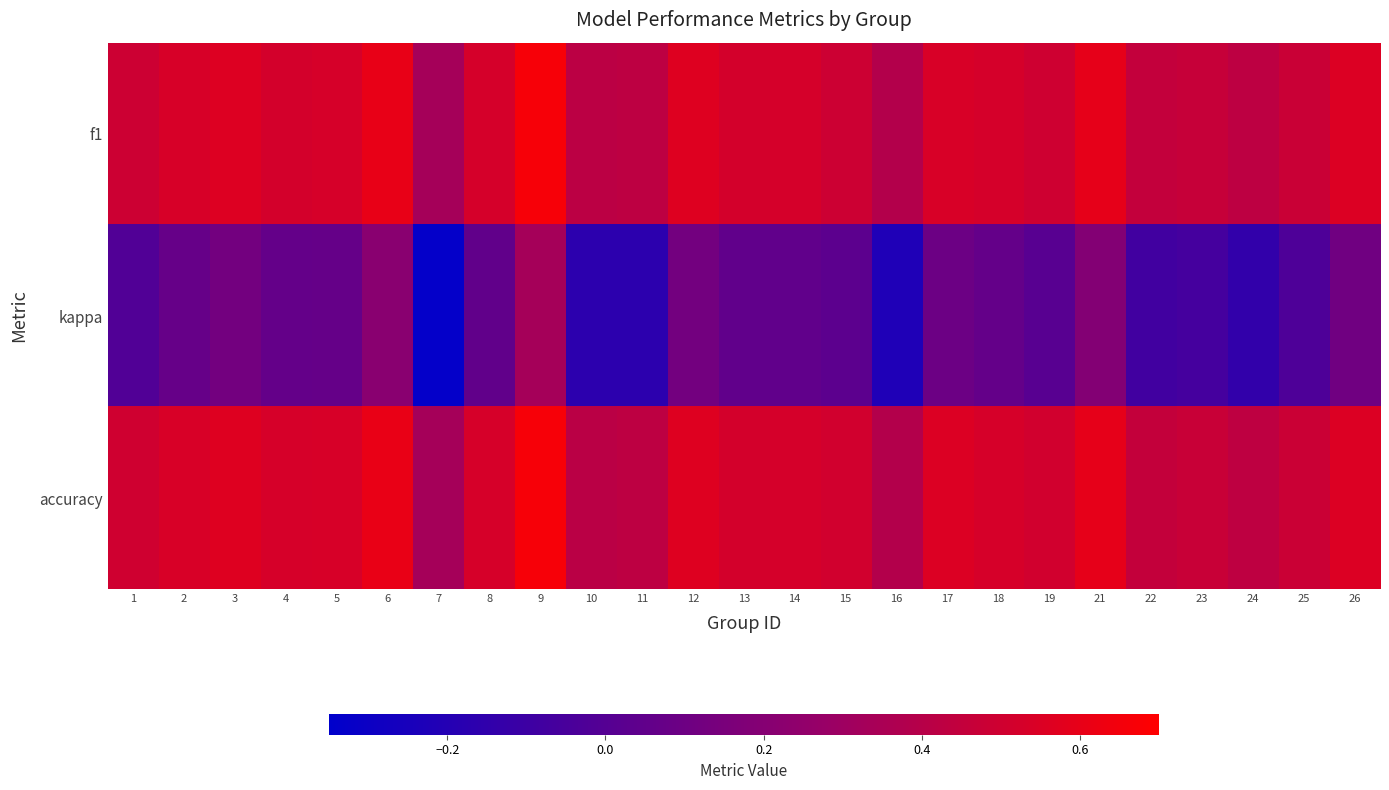

Reading left to right, transcribe all the data shown in this chart.

f1: 1=0.5	2=0.5	3=0.6	4=0.5	5=0.5	6=0.6	7=0.3	8=0.5	9=0.7	10=0.4	11=0.4	12=0.6	13=0.5	14=0.5	15=0.5	16=0.4	17=0.5	18=0.5	19=0.5	21=0.6	22=0.5	23=0.5	24=0.4	25=0.5	26=0.6
kappa: 1=-0.0	2=0.1	3=0.1	4=0.1	5=0.1	6=0.2	7=-0.3	8=0.1	9=0.3	10=-0.2	11=-0.2	12=0.1	13=0.0	14=0.1	15=0.0	16=-0.2	17=0.1	18=0.1	19=0.0	21=0.2	22=-0.1	23=-0.1	24=-0.1	25=-0.0	26=0.1
accuracy: 1=0.5	2=0.5	3=0.6	4=0.5	5=0.5	6=0.6	7=0.3	8=0.5	9=0.7	10=0.4	11=0.4	12=0.6	13=0.5	14=0.5	15=0.5	16=0.4	17=0.6	18=0.5	19=0.5	21=0.6	22=0.5	23=0.5	24=0.4	25=0.5	26=0.6